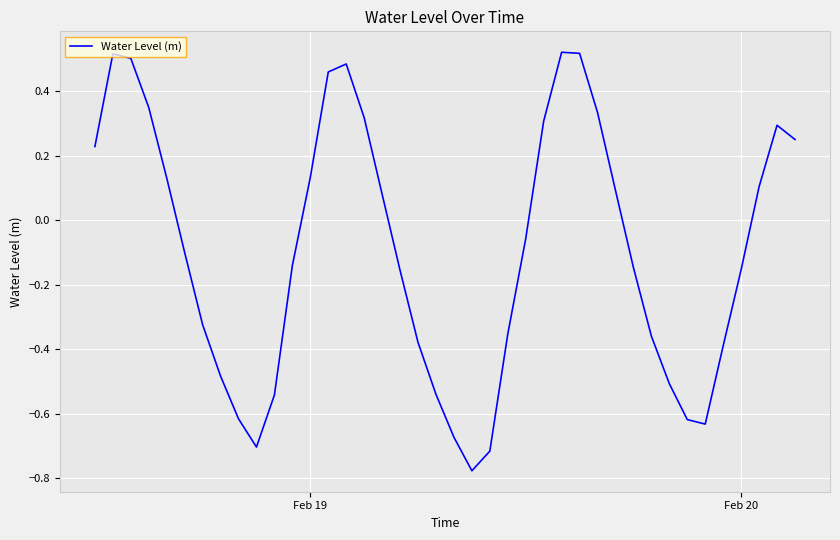

The value at Feb 19 is 0.2. True or false?

False